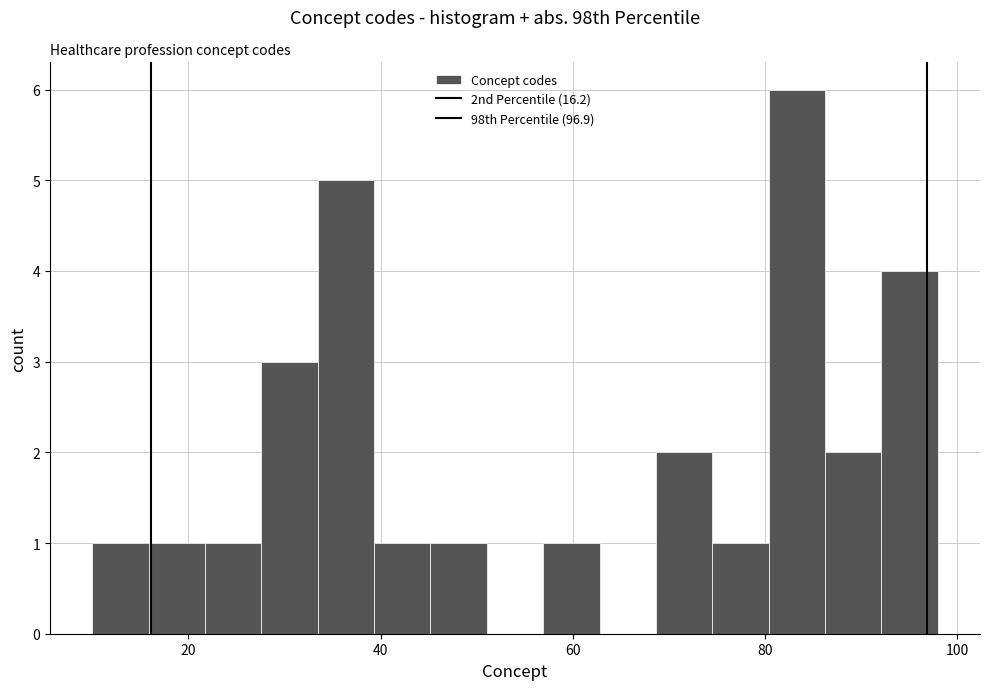

Read against the x-axis, roughly where is the centre of the tallest bar?

84